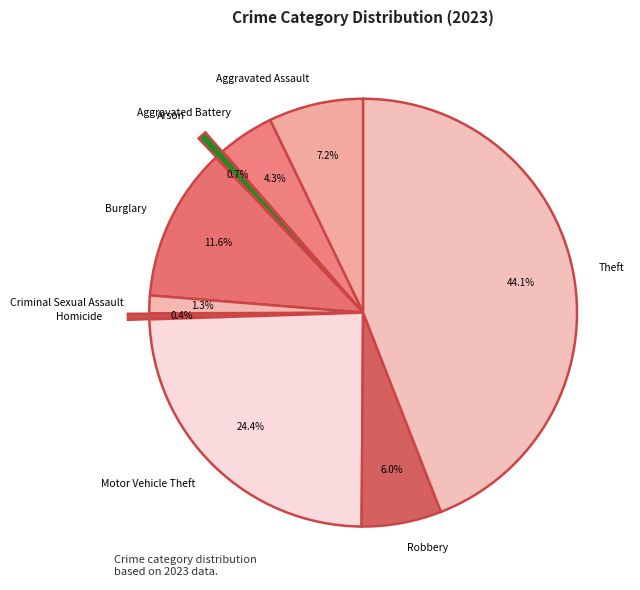

Rank the categories by value from lowest to highest.

Homicide, Arson, Criminal Sexual Assault, Aggravated Battery, Robbery, Aggravated Assault, Burglary, Motor Vehicle Theft, Theft